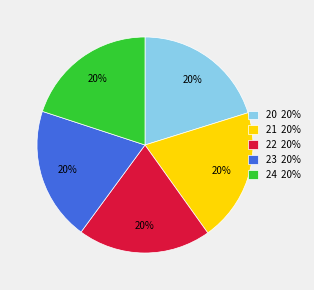

To the nearest percent, what portion does 23 represent?

20%